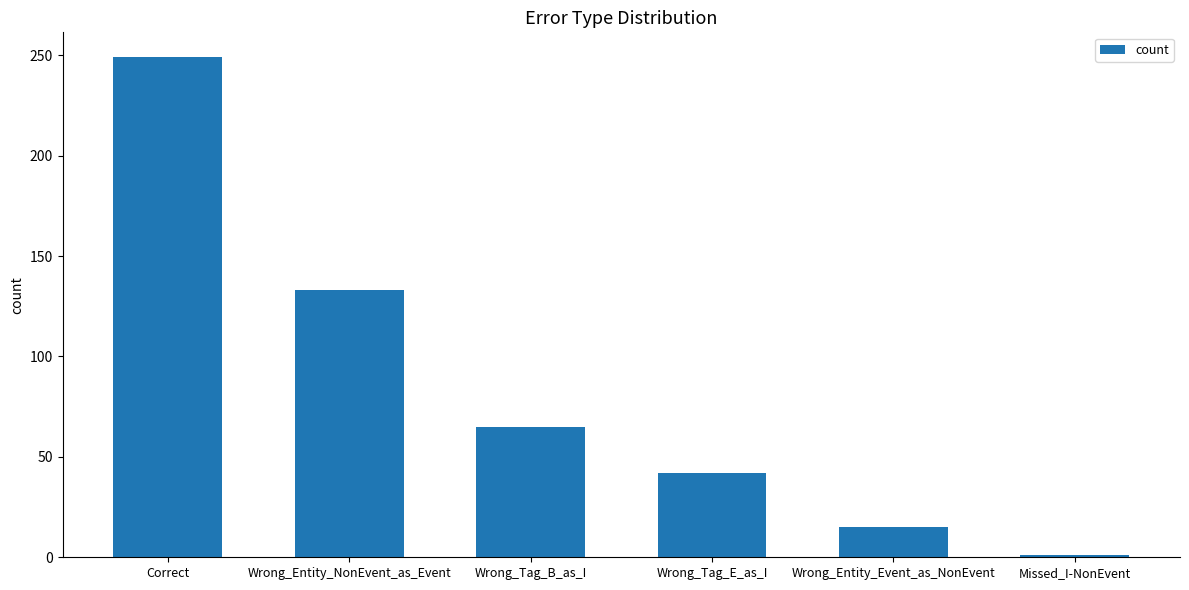

At which label does the data first exceed 65?

Correct